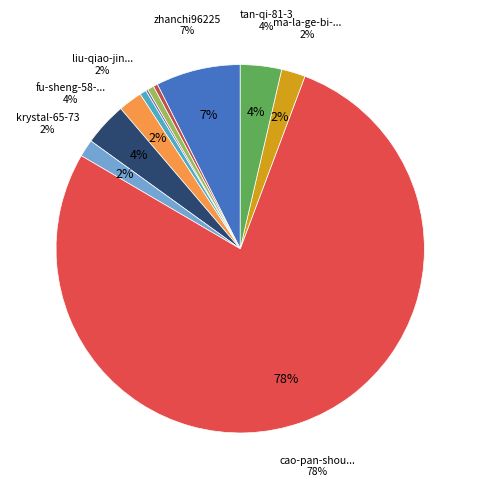

Which slice is the largest?

cao-pan-shou-liu-wei